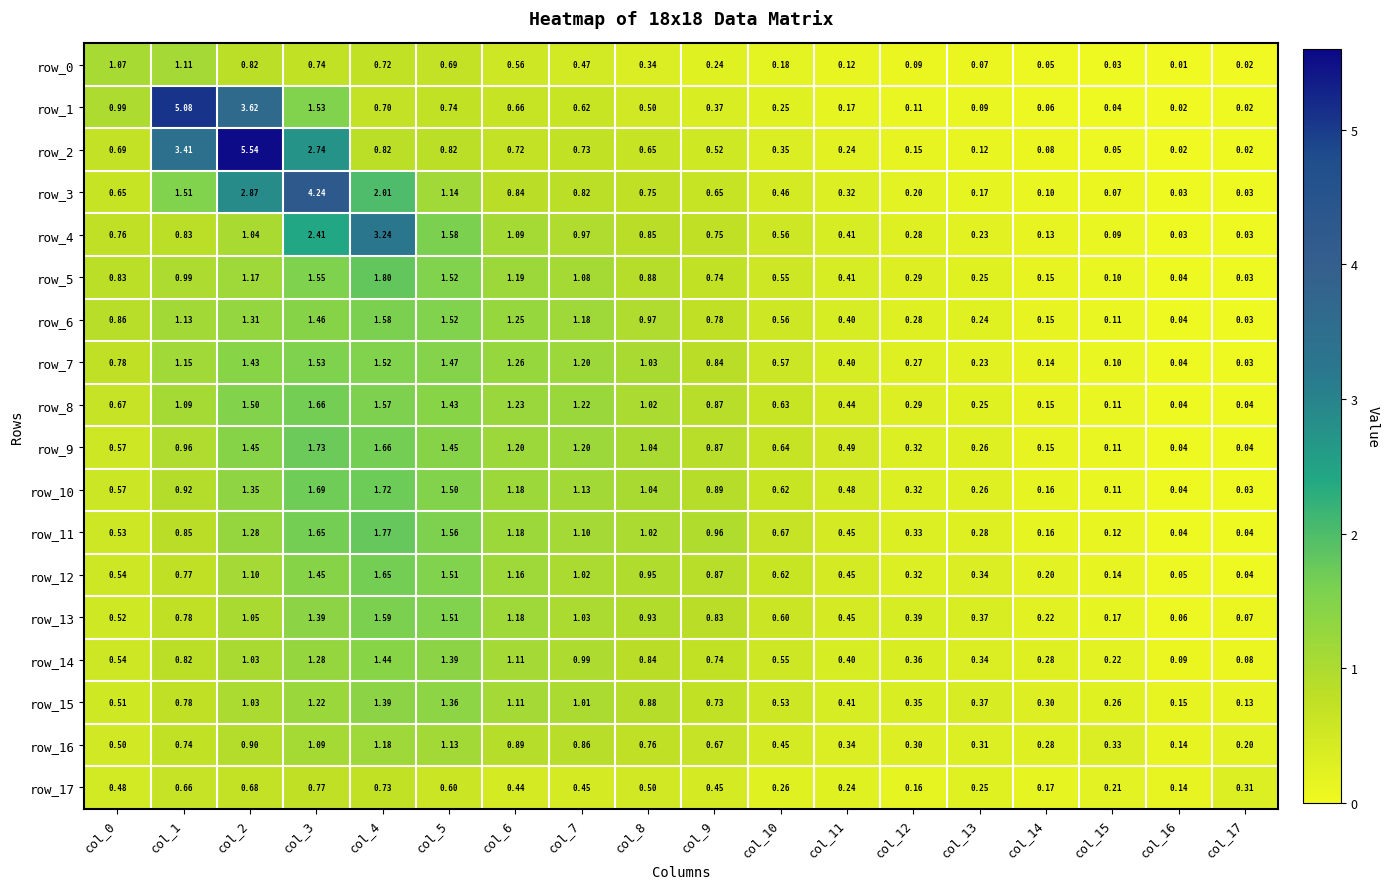

Which category has the highest value across all series?

col_2